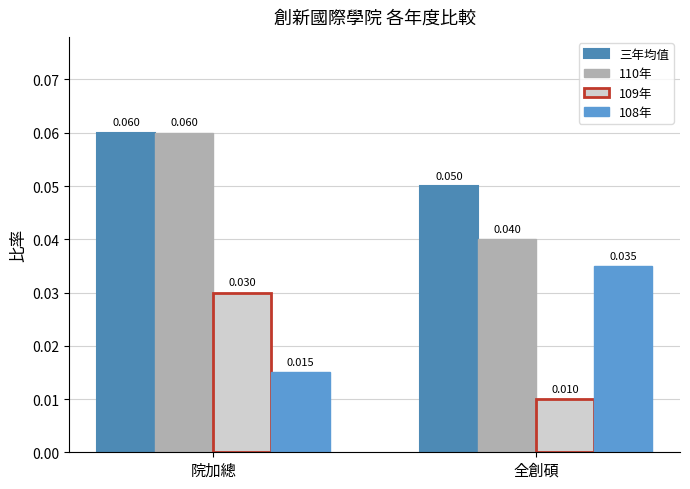

Reading left to right, extract all data points from this chart.

三年均值: 0.1	0.1
110年: 0.1	0.0
109年: 0.0	0.0
108年: 0.0	0.0